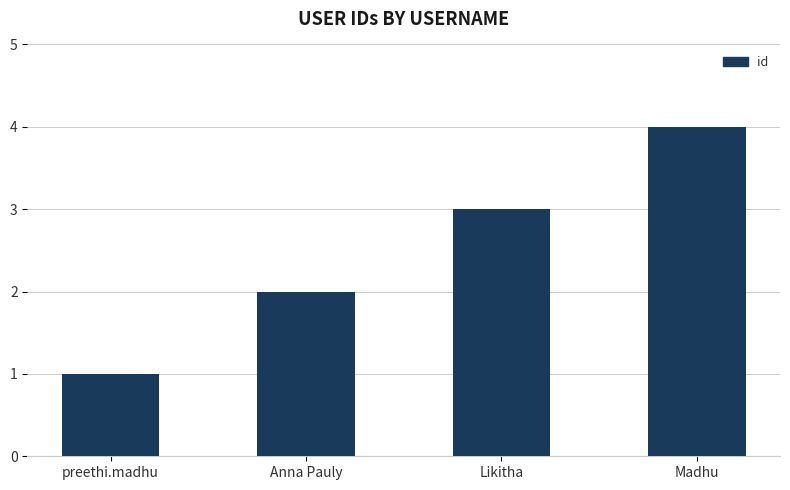

True or false: the data shows 1 at Anna Pauly.

False